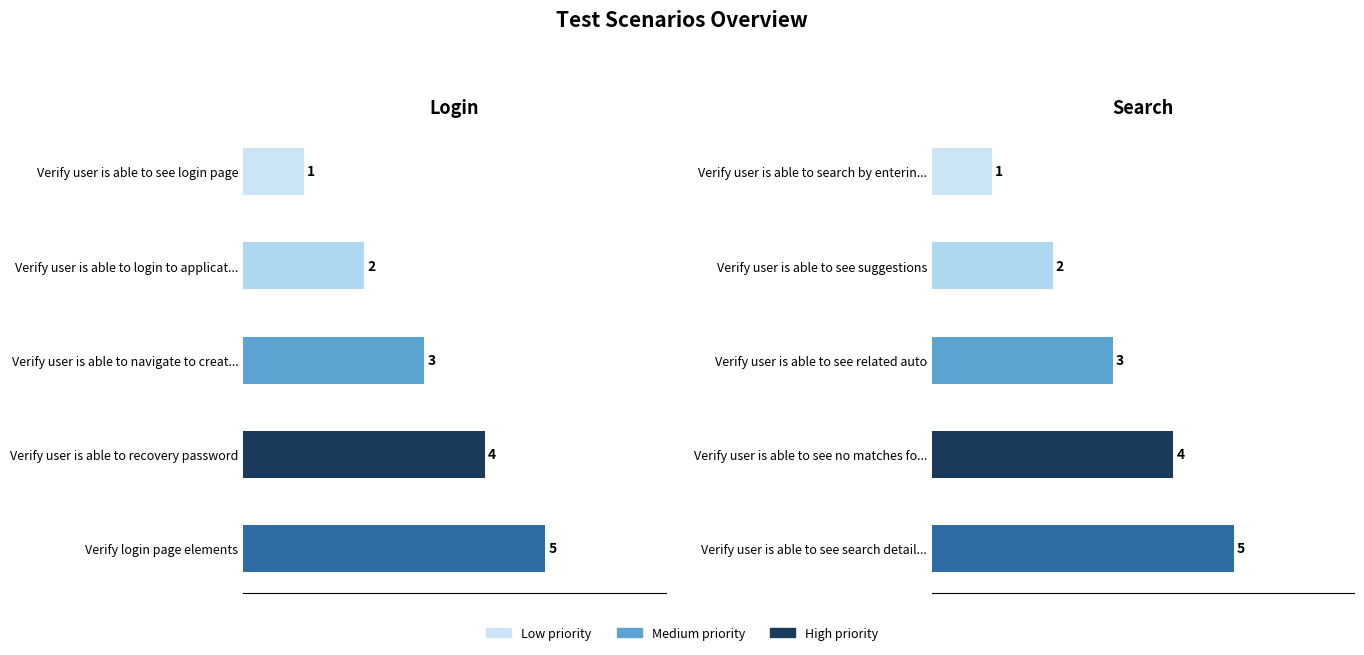

Is the value of Login at 1 greater than the value of Search at 4?

No